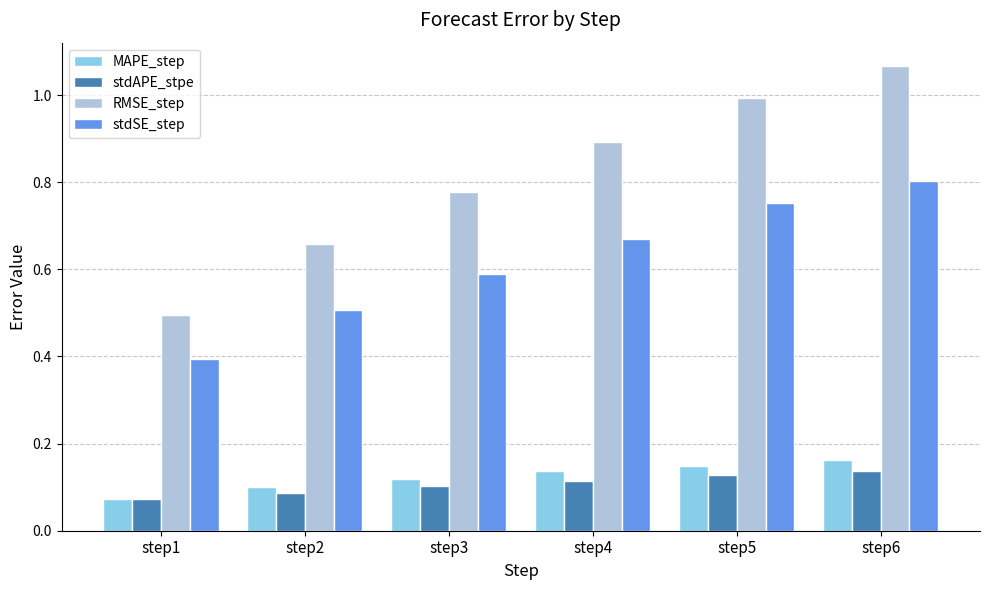

True or false: stdAPE_stpe has a value of 0.1 at step6.

True